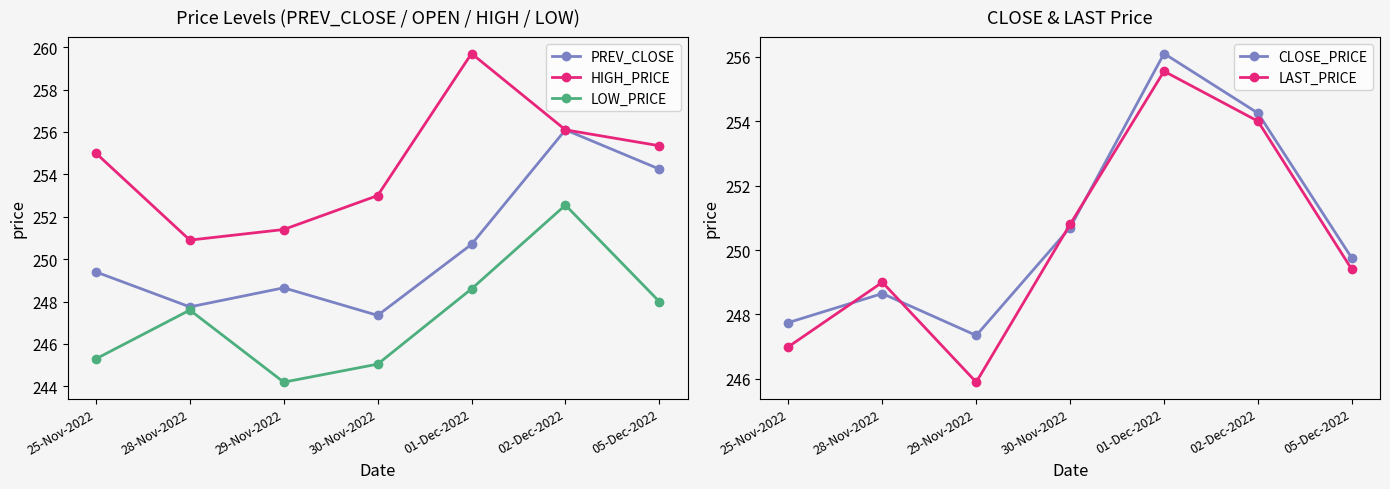

At which label does LOW_PRICE reach its minimum?

29-Nov-2022